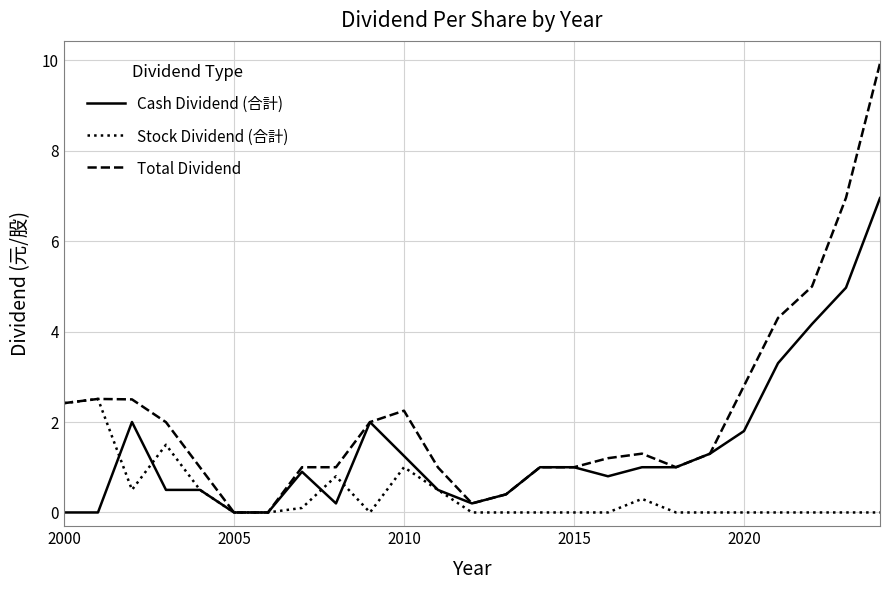

Rank the series by their maximum value, from highest to lowest.

Total Dividend, Cash Dividend (合計), Stock Dividend (合計)